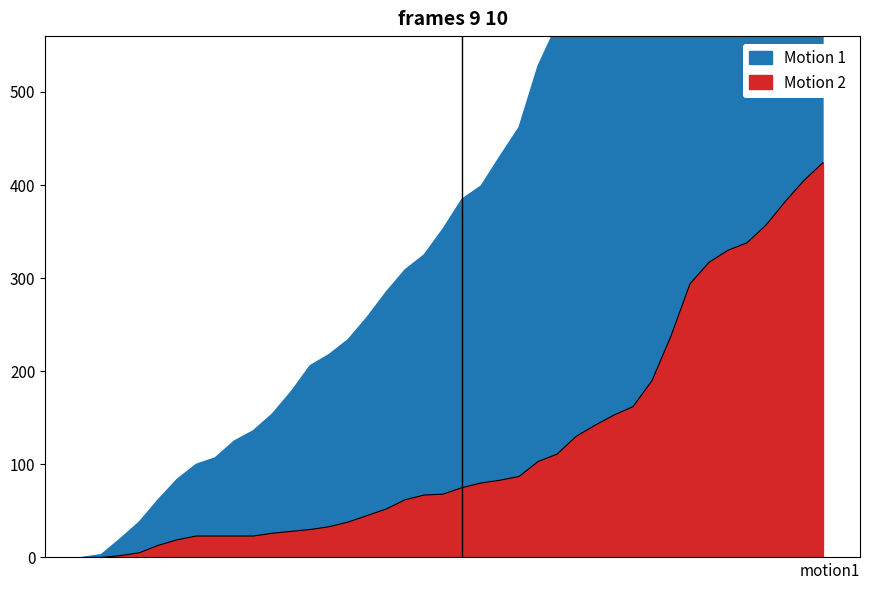

The value at 2020-06-08 is 35. True or false?

False